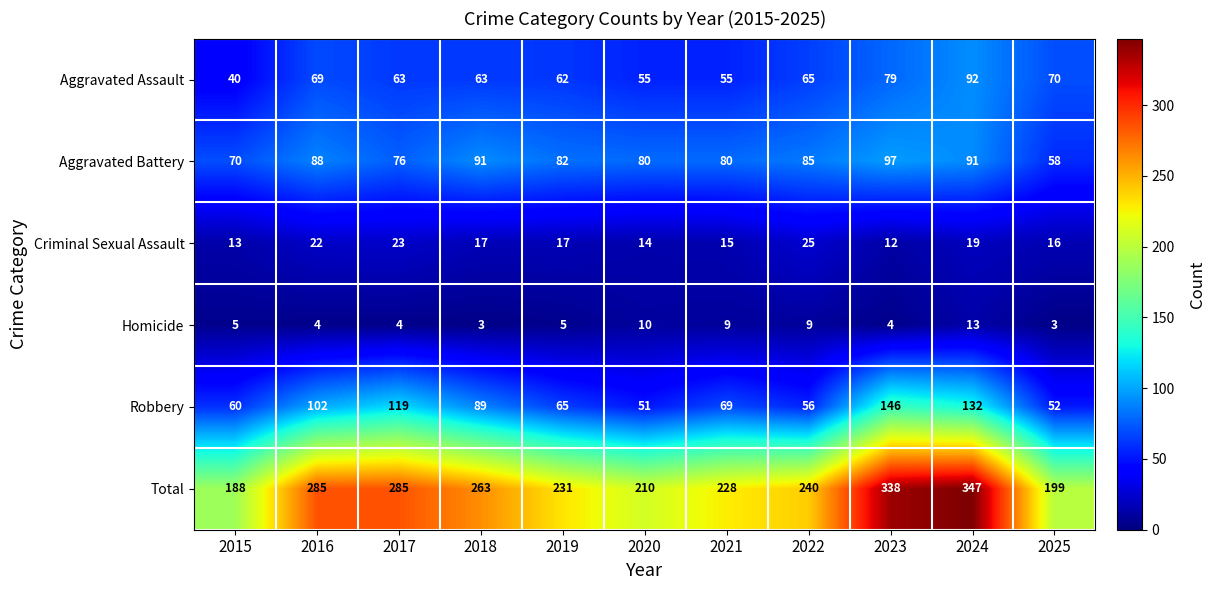

Between 2017 and 2023, which series saw the biggest shift?

Total